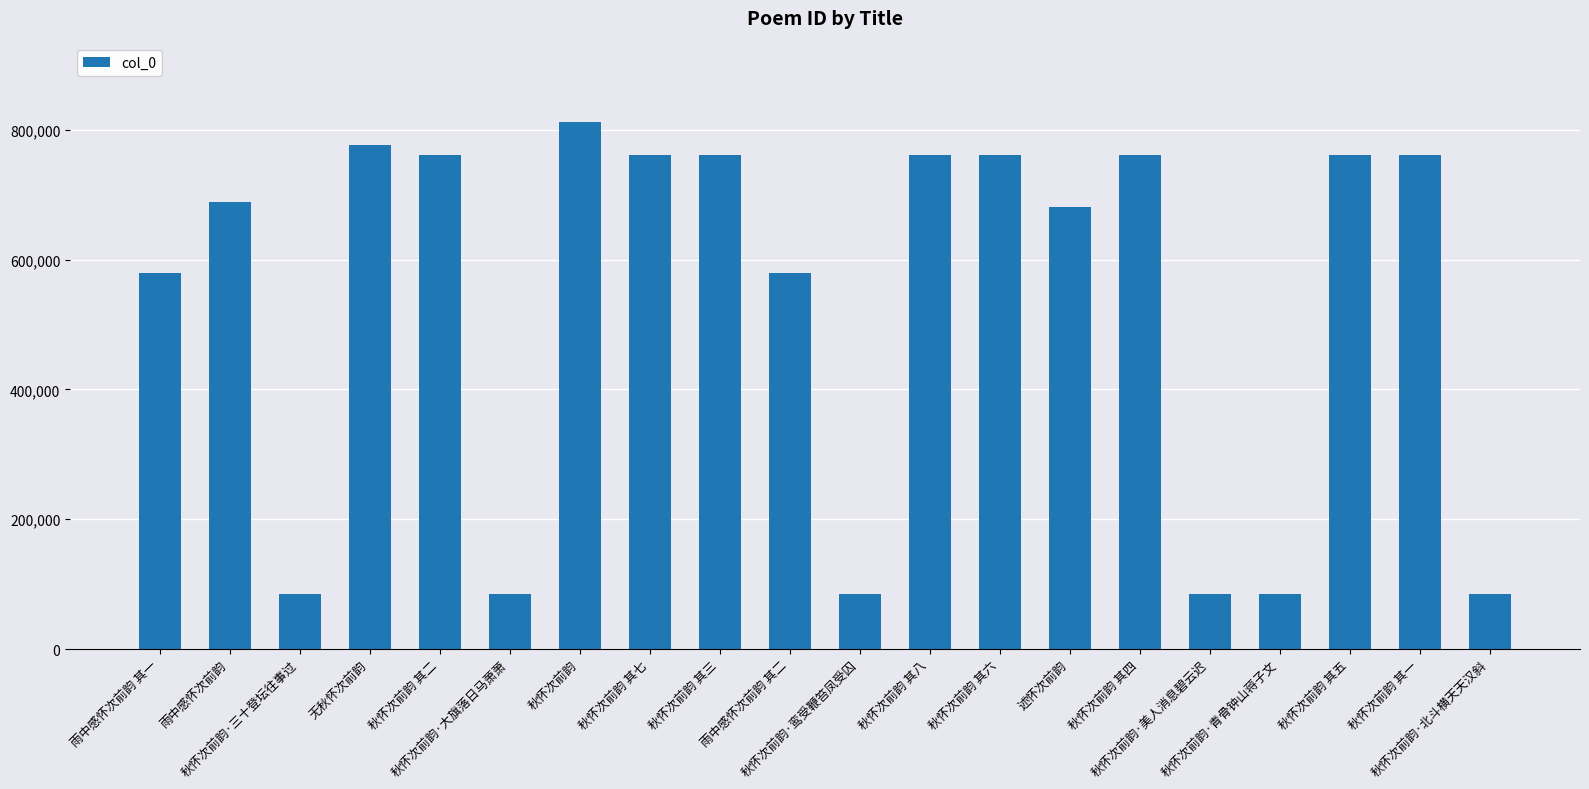

What is the average value?

535655